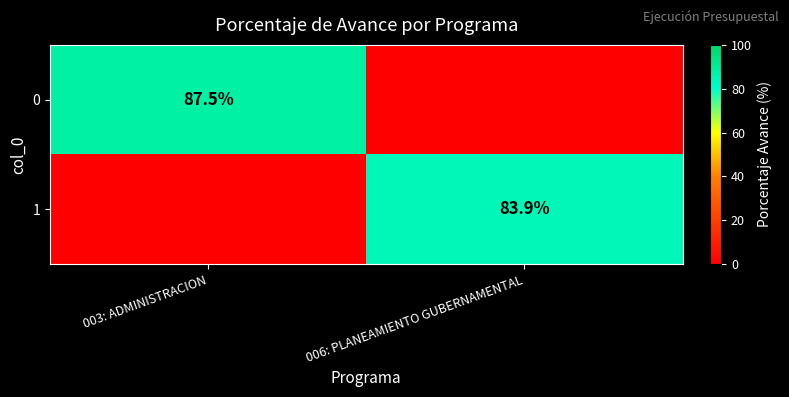

At how many categories does at least one series exceed 7?

2